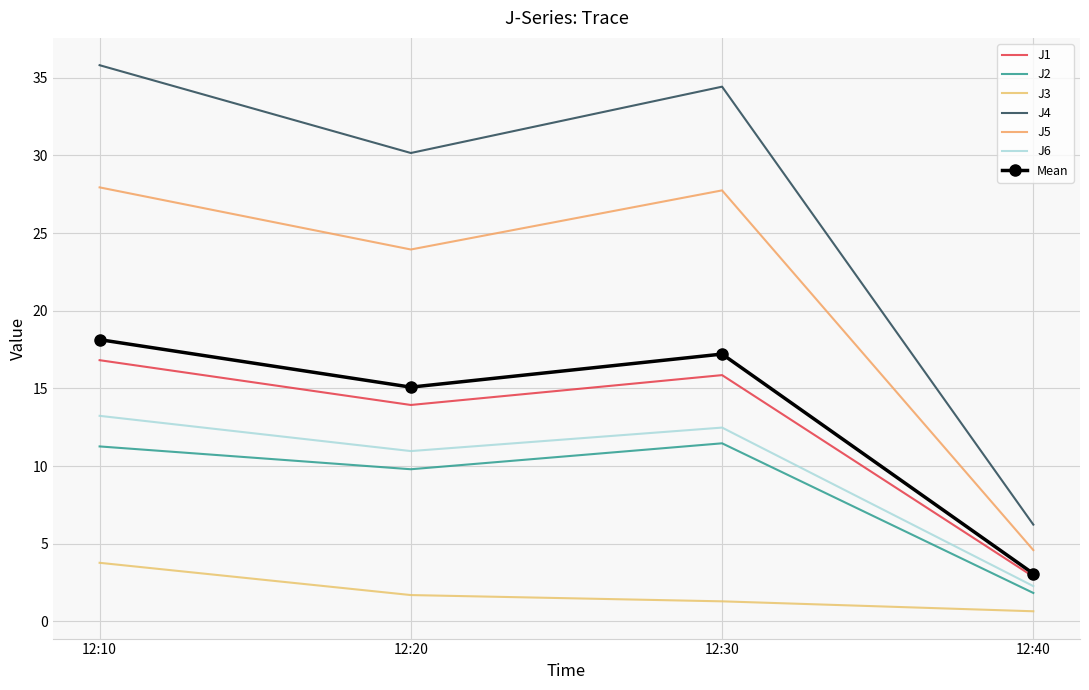

Reading left to right, extract all data points from this chart.

J1: 16.8	13.9	15.9	2.9
J2: 11.3	9.8	11.5	1.8
J3: 3.8	1.7	1.3	0.7
J4: 35.8	30.2	34.4	6.2
J5: 27.9	23.9	27.7	4.6
J6: 13.2	11.0	12.5	2.3